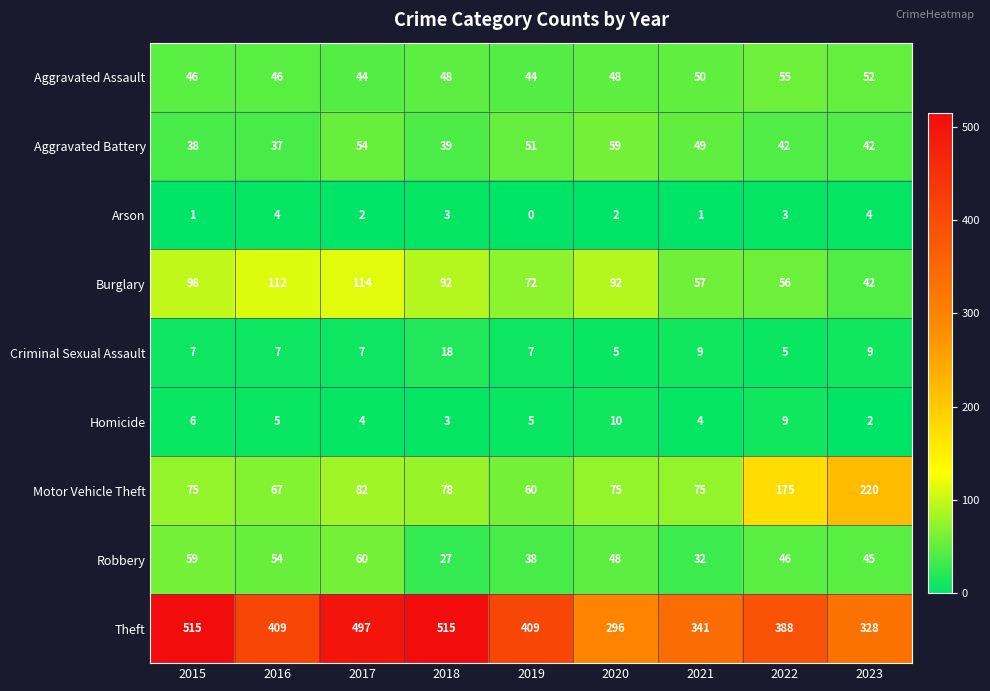

At which category does the chart reach its minimum across all series?

2019